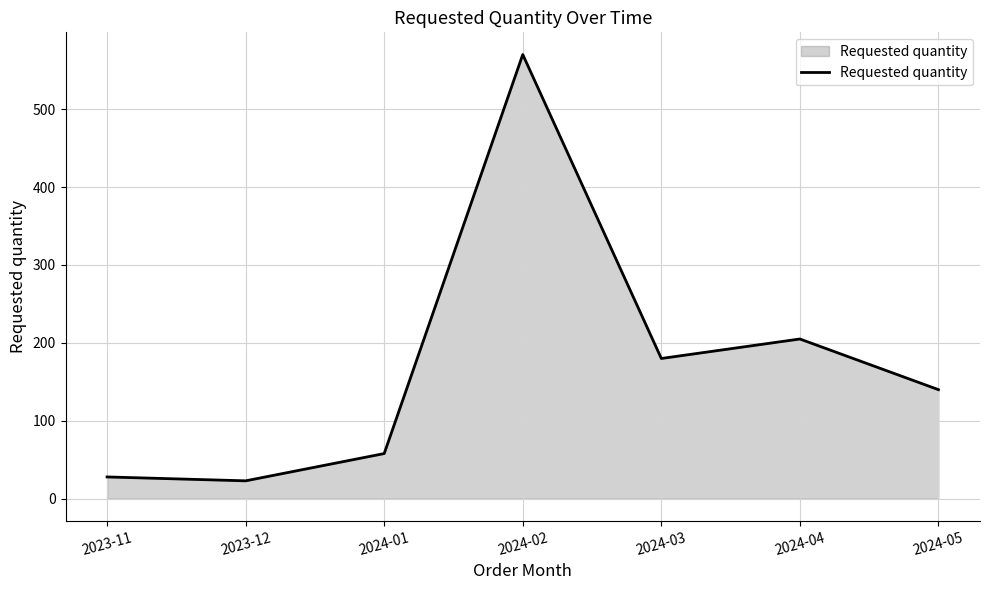

Which category has the highest value across all series?

2024-02